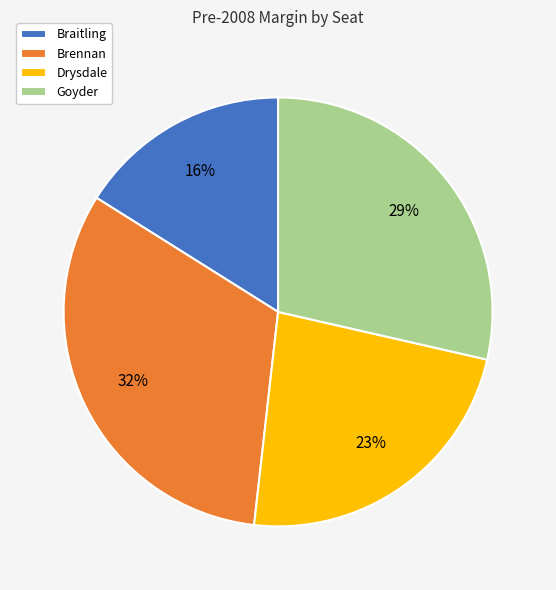

Which category has the smallest portion of the pie?

Braitling